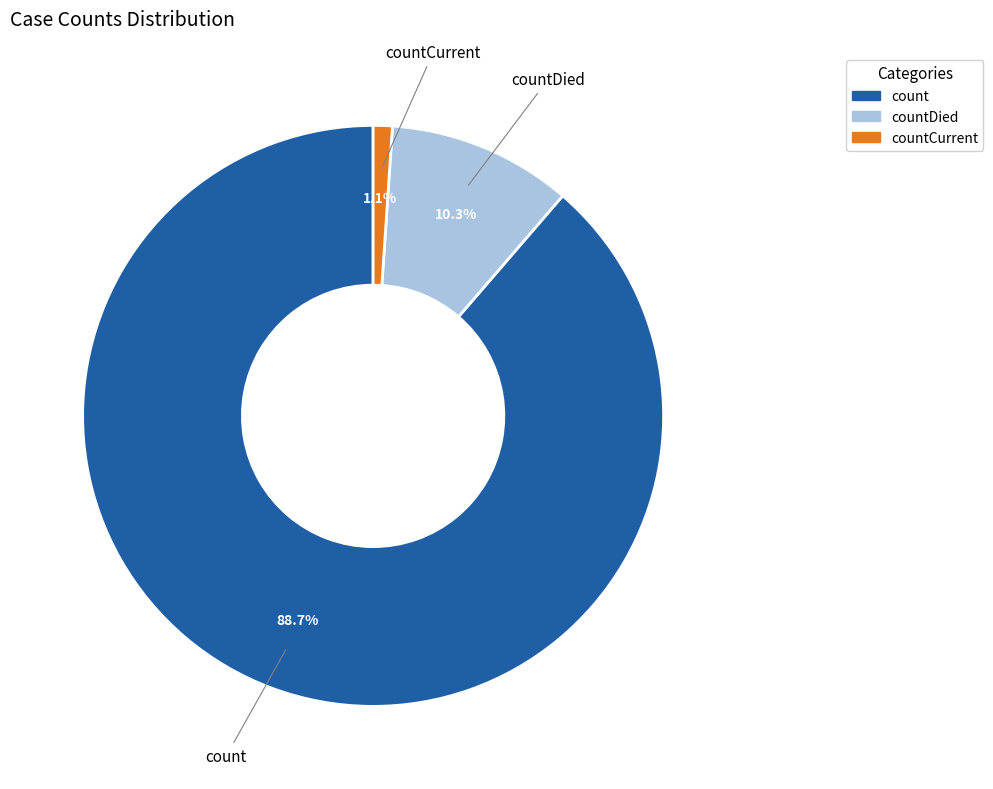

Is there any slice that represents more than half of the pie?

Yes